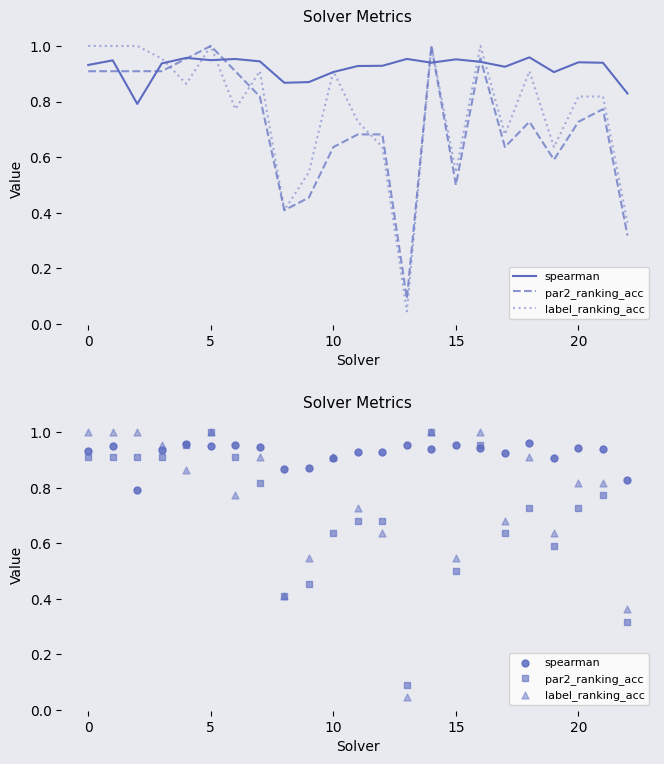

Is the value of spearman at 10 greater than the value of par2_ranking_acc at 19?

Yes